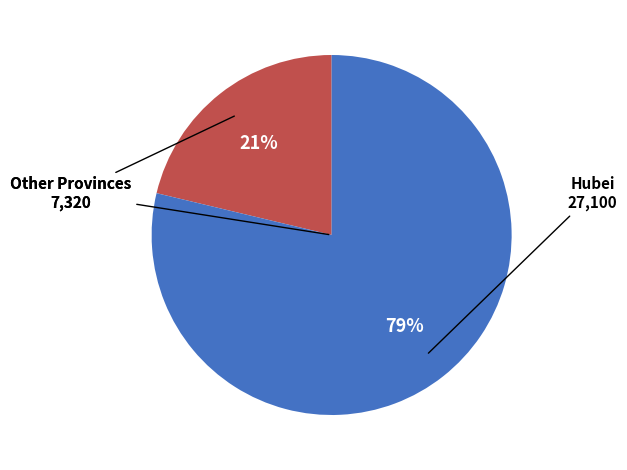

To the nearest percent, what is the average slice percentage?

50%